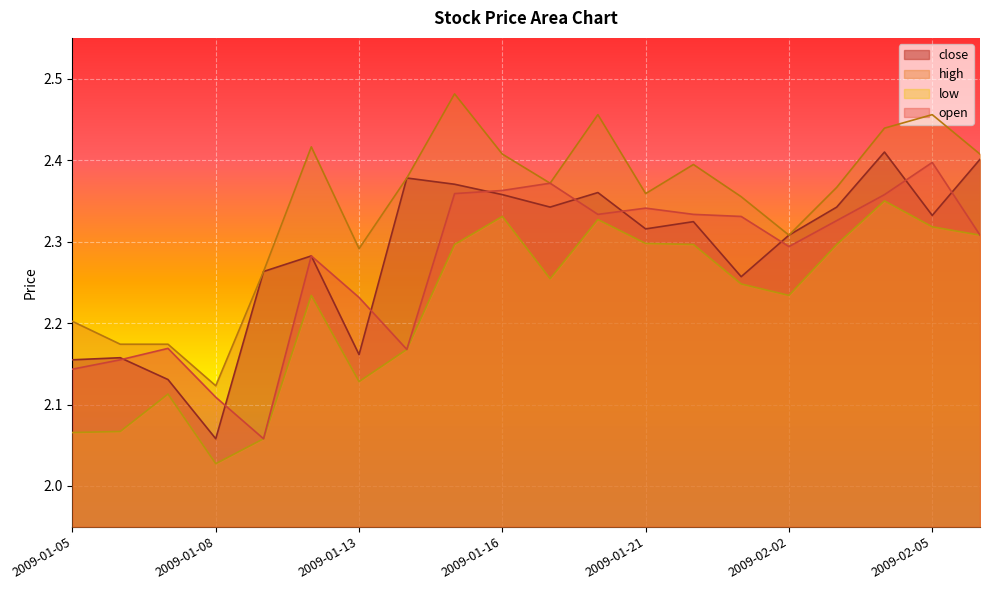

At 2009-01-13, list the series in order from smallest to largest.

low, close, open, high